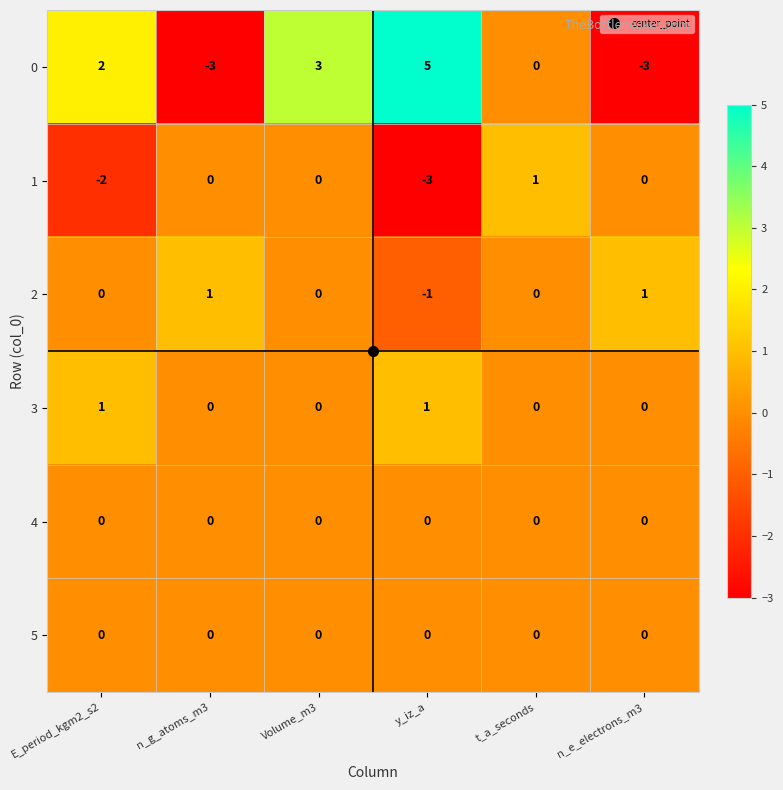

How many 2 values are between 0 and 1?

5